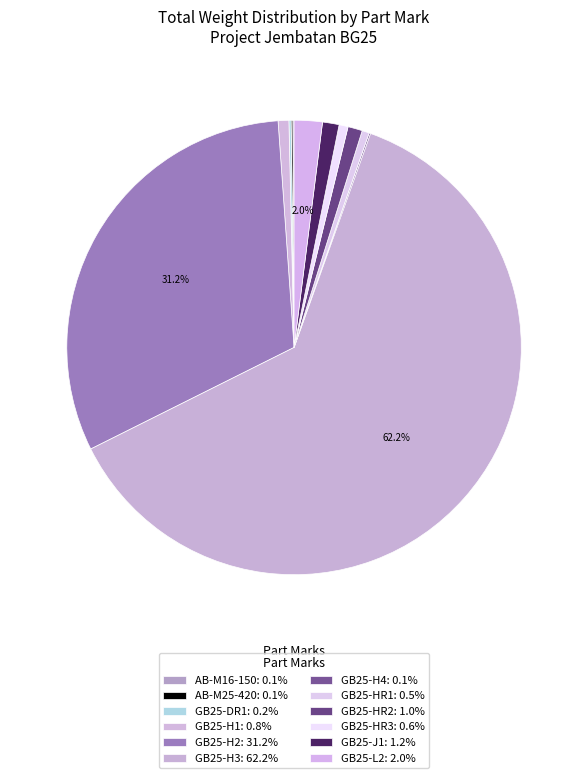

Which slice is the largest?

GB25-H3